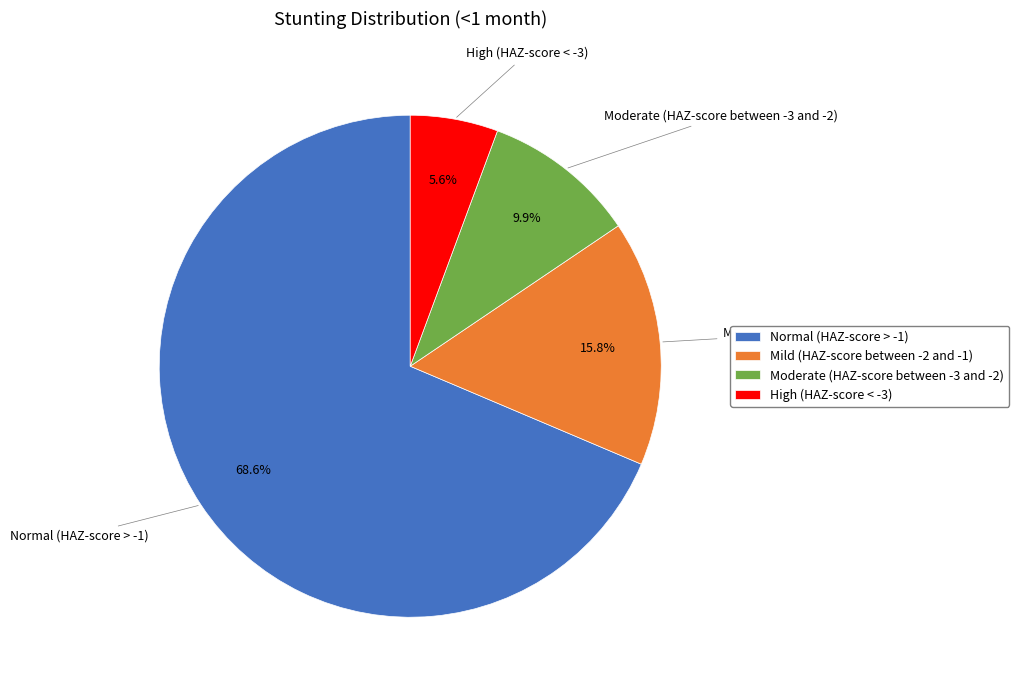

To the nearest percent, what percentage of the pie is Normal (HAZ-score > -1)?

69%